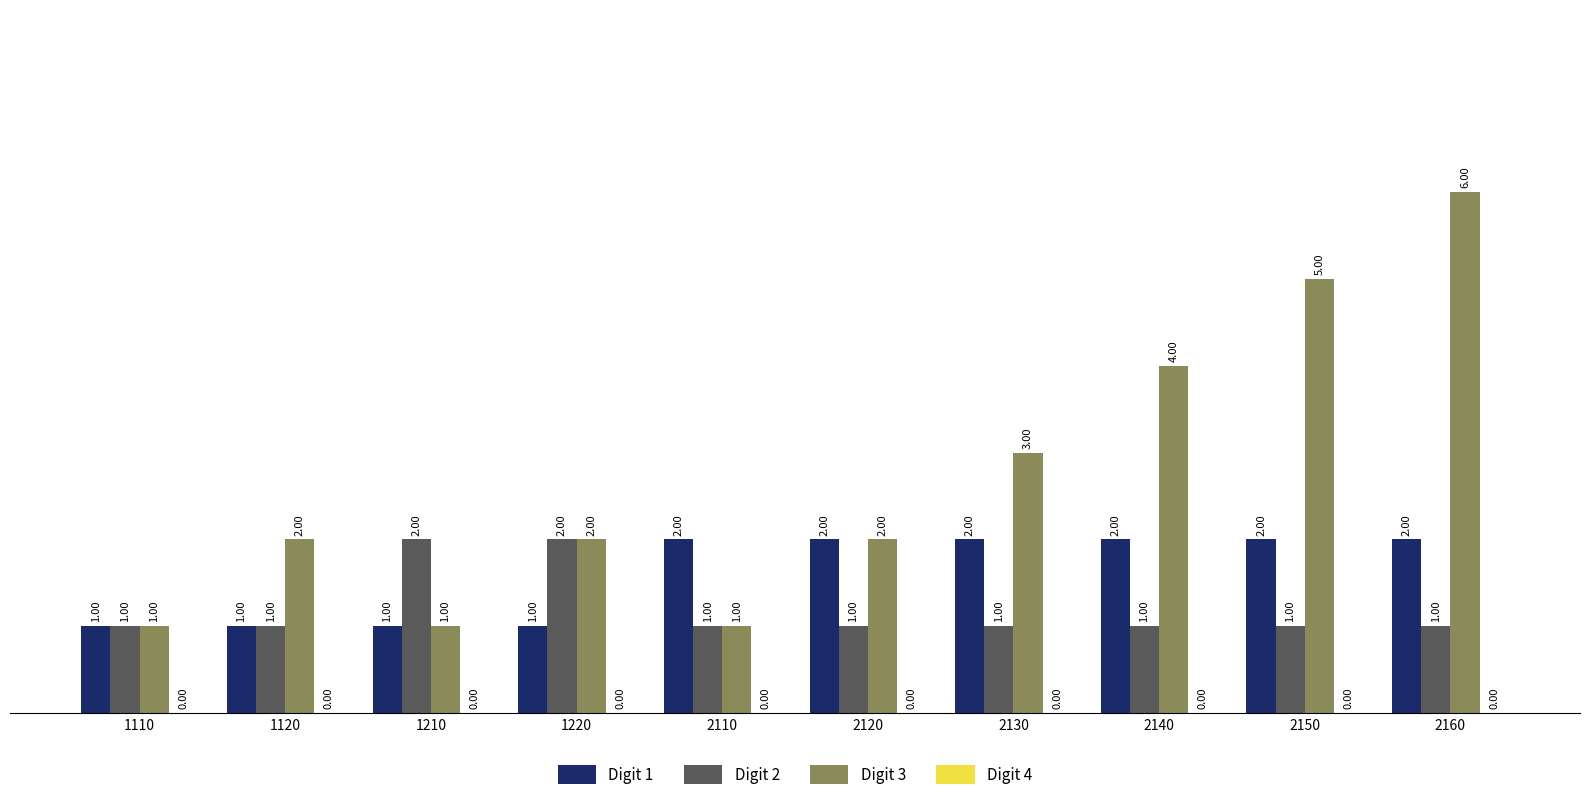

True or false: Digit 3 has a value of 1 at 1210.

True